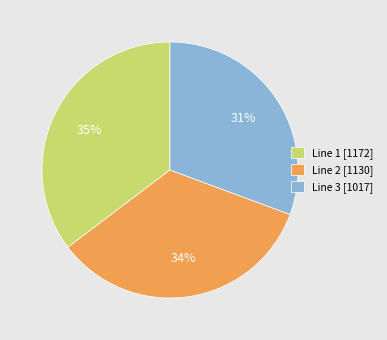

Is it true that Line 3 [1017] is 24% of the pie?

False